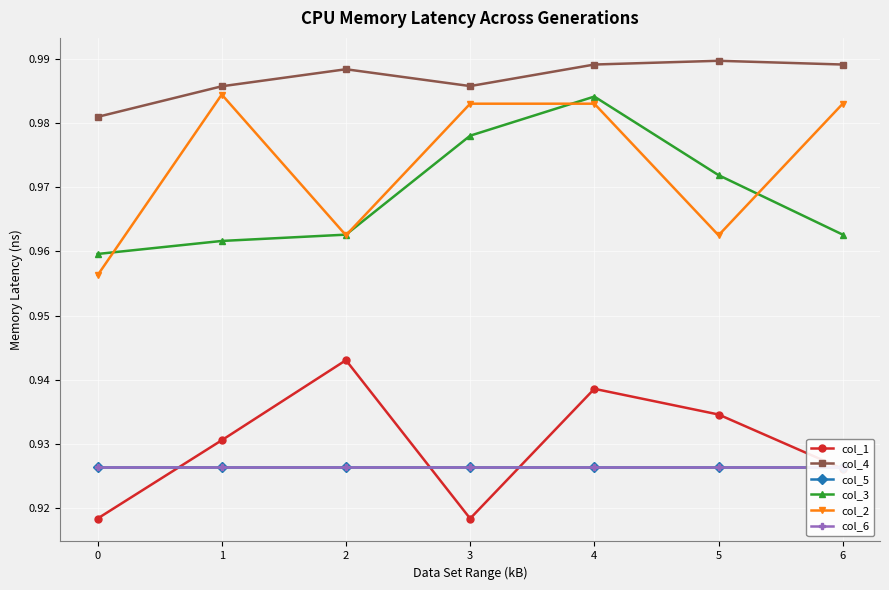

Is it true that col_4 equals 0.6 at 3?

False